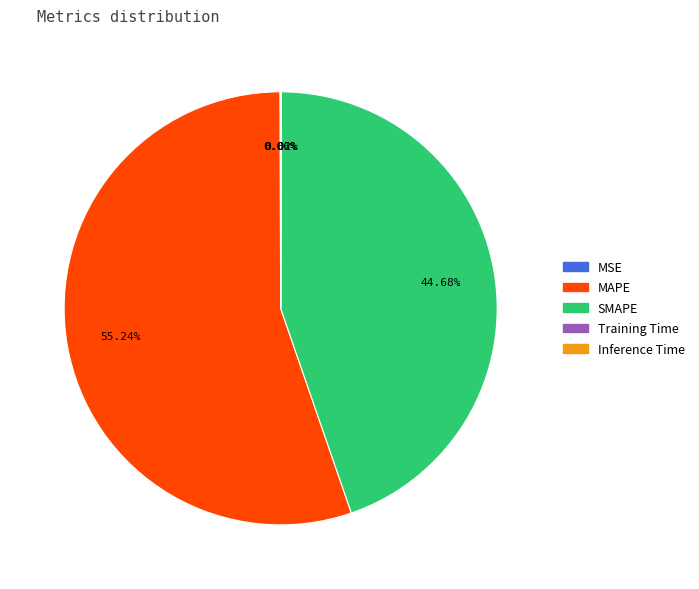

Is MAPE the majority of the pie?

Yes